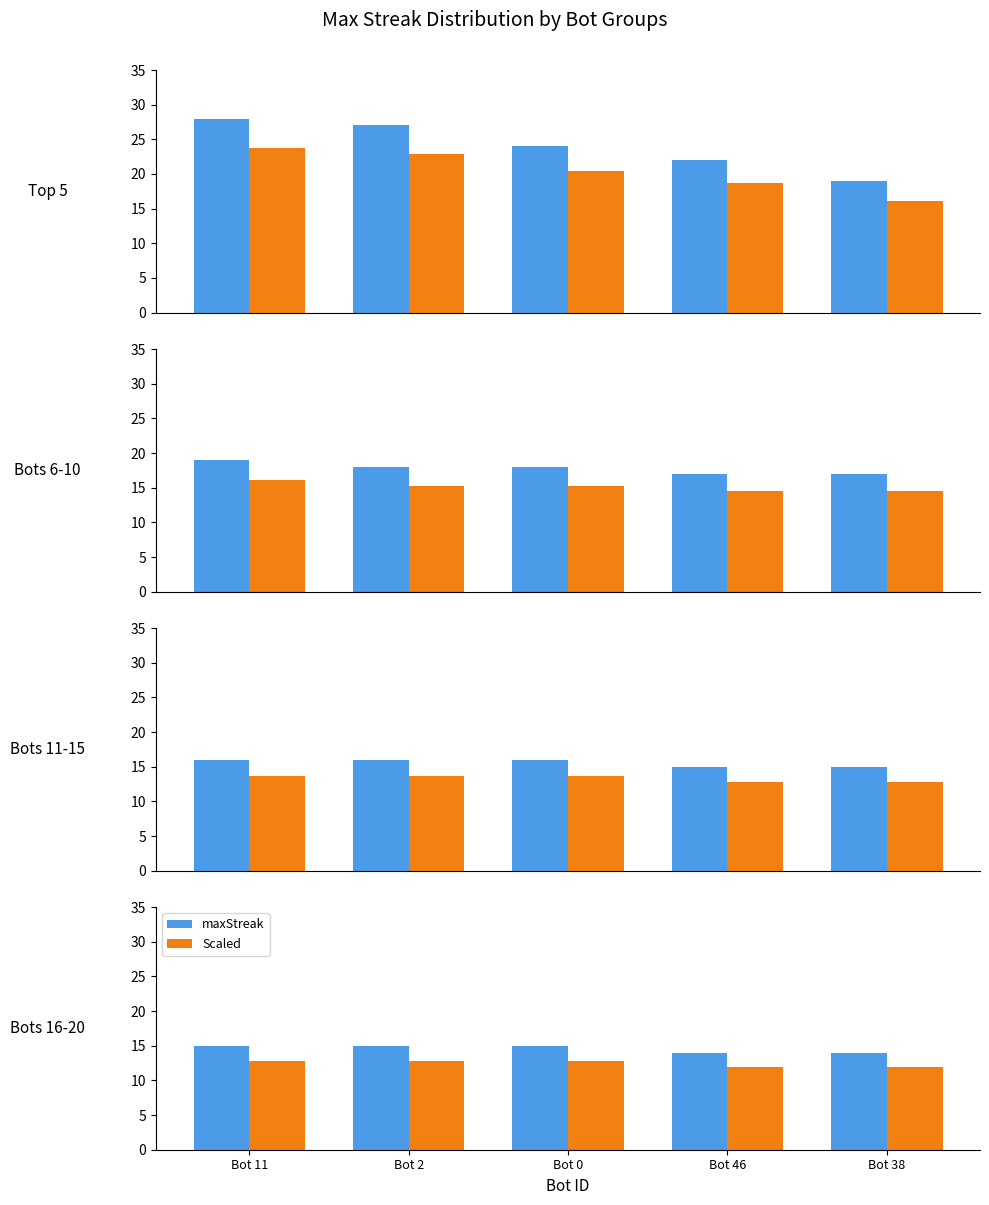

Is it true that maxStreak equals 15.0 at Bot 11?

True